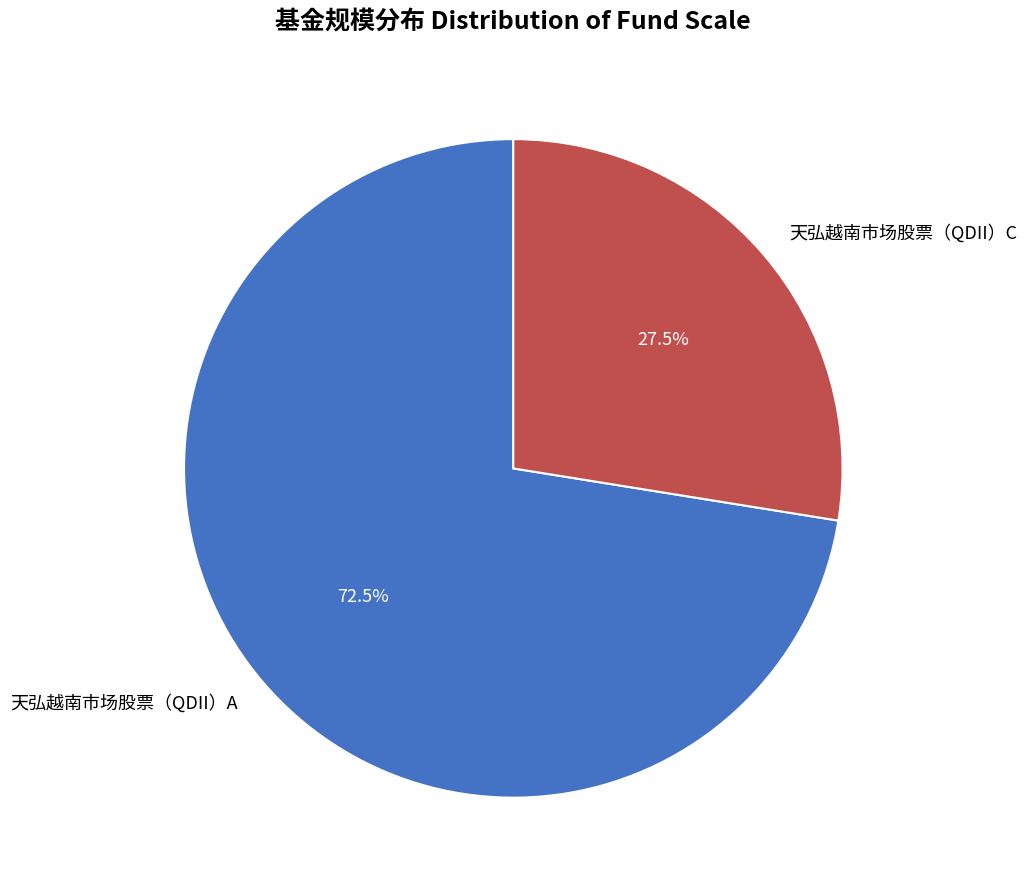

To the nearest percent, what is the difference between the 天弘越南市场股票（QDII）A and 天弘越南市场股票（QDII）C slice percentages?

45%